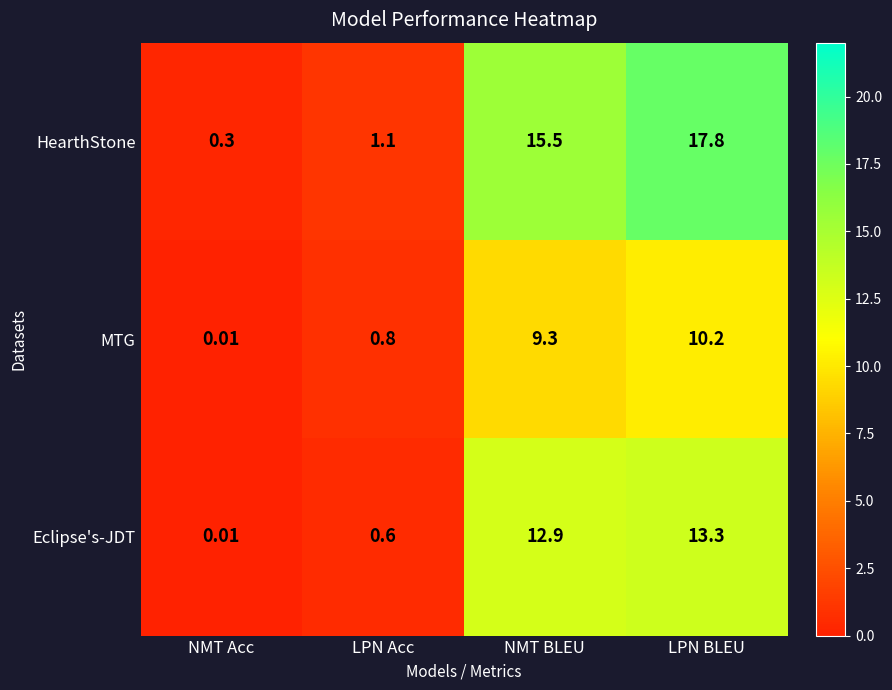

Which series changed the most between LPN Acc and LPN BLEU?

HearthStone